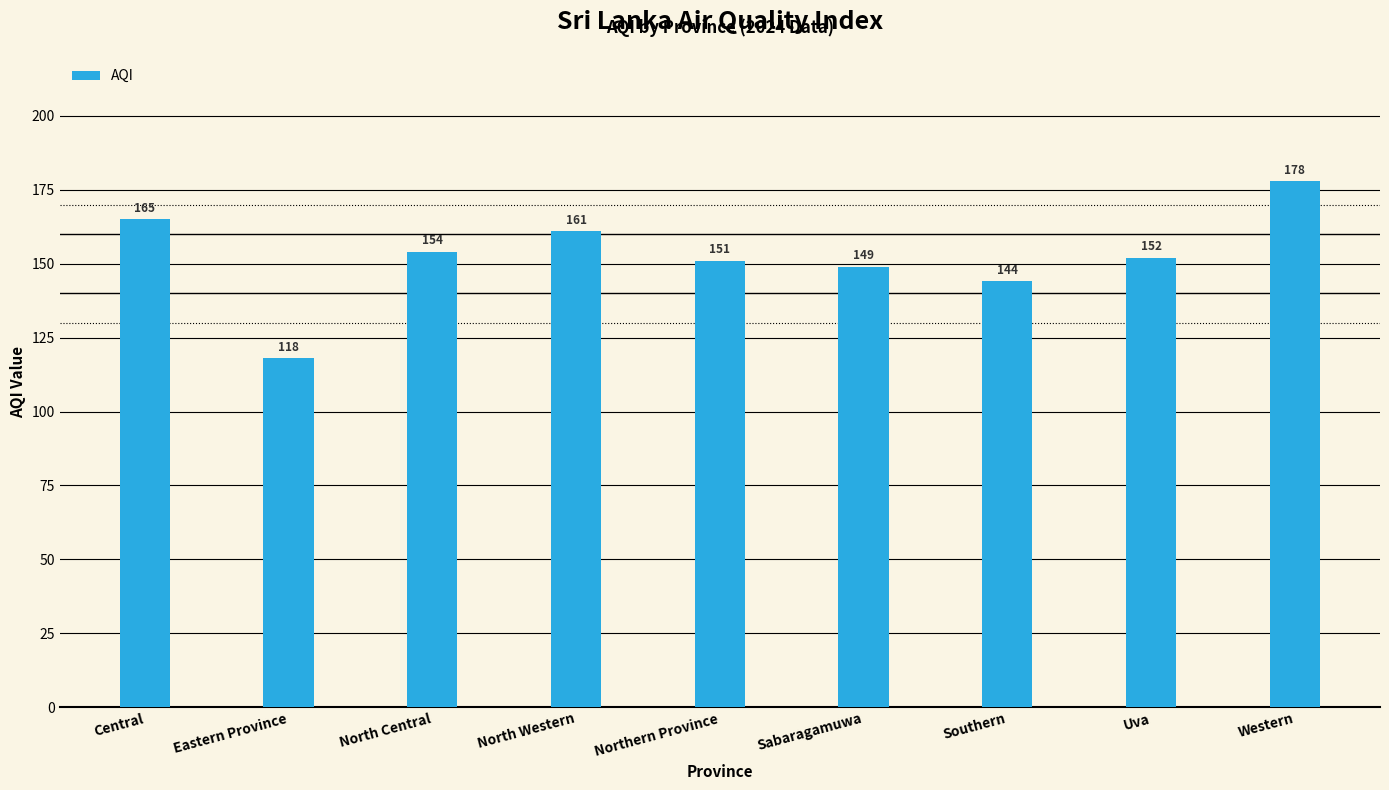

Are the bars horizontal?

No